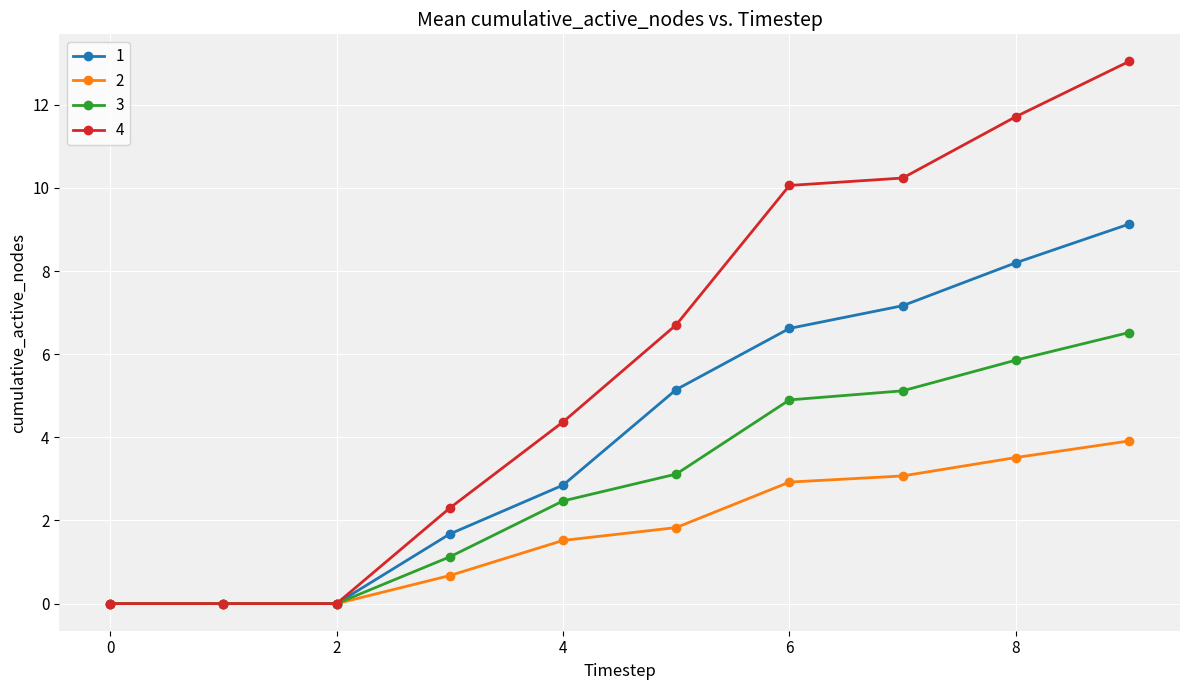

What is the difference between the maximum and minimum values in the 2 series?

3.9